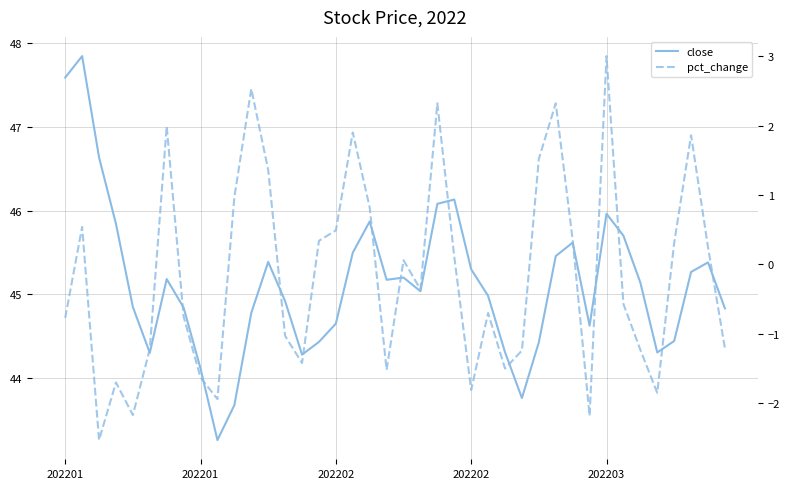

True or false: close and pct_change intersect in this chart.

False